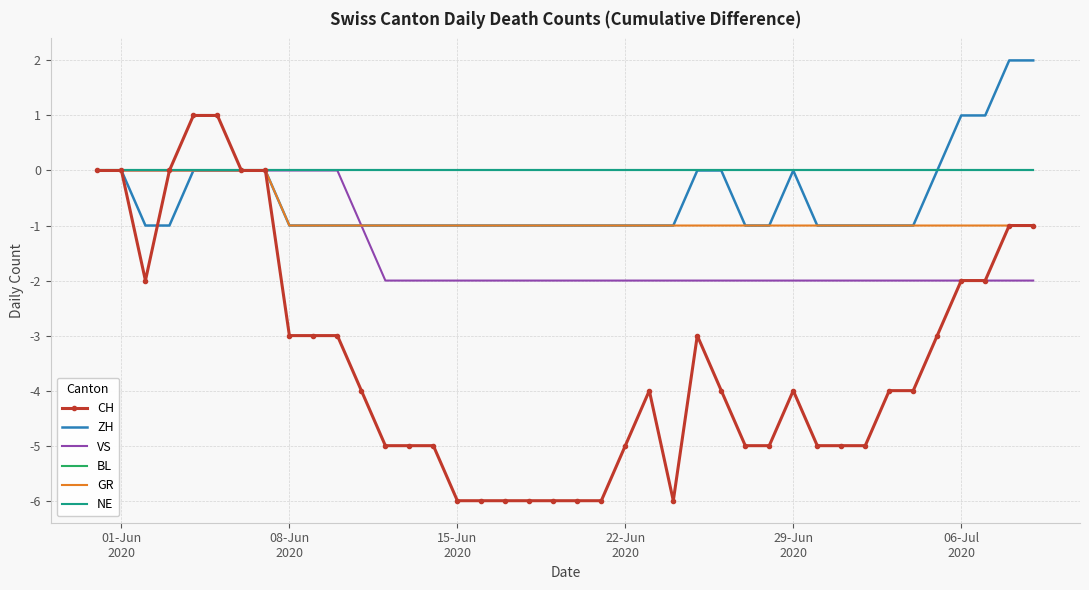

Rank the series by their maximum value, from lowest to highest.

VS, BL, GR, NE, CH, ZH